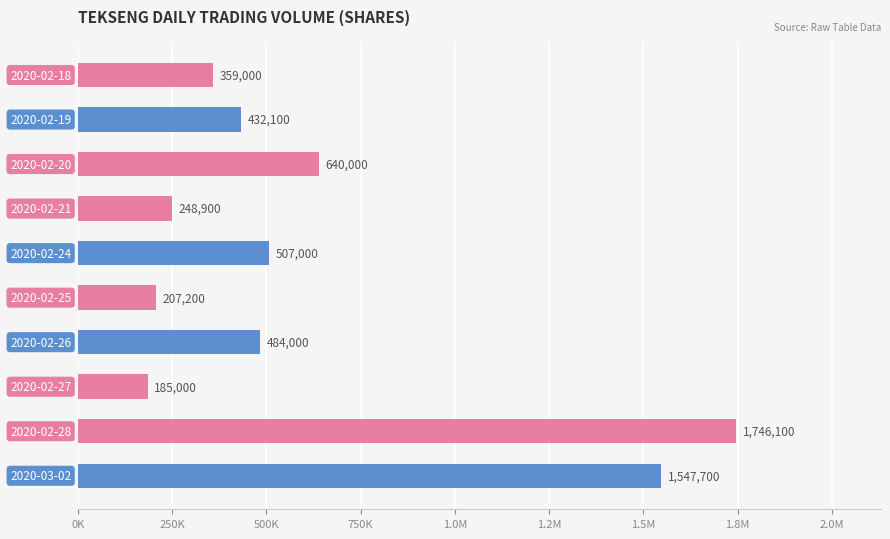

What is the smallest value displayed?

185000